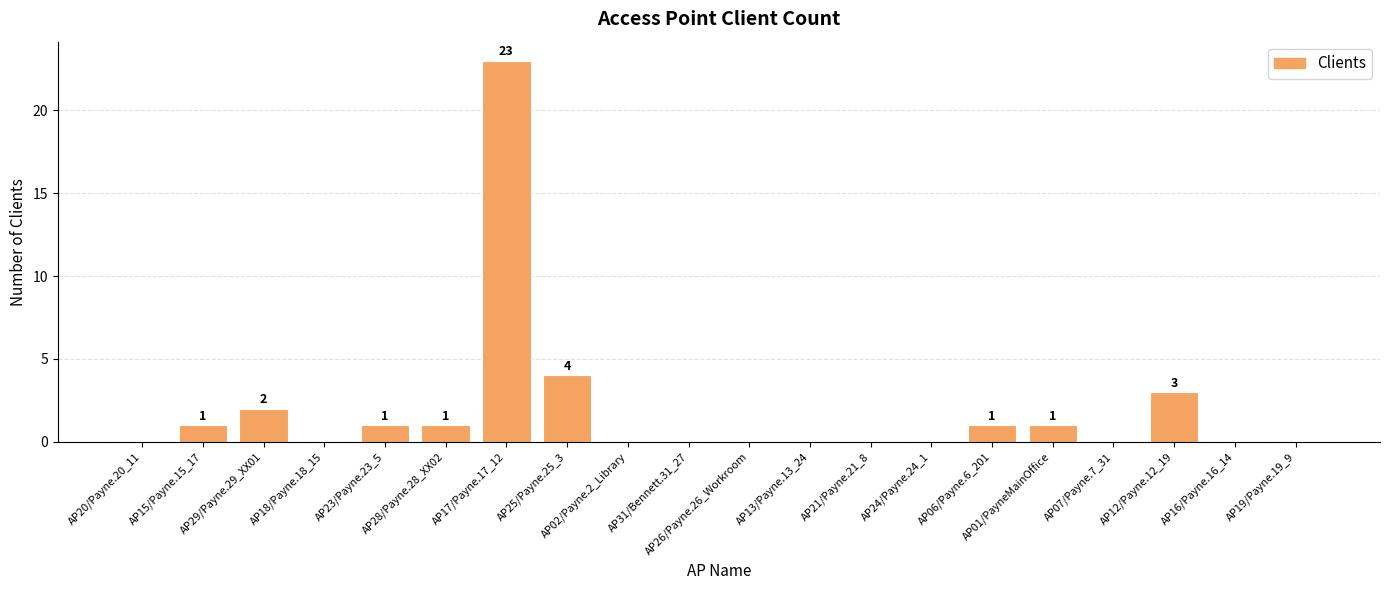

The chart shows a value of 0 at AP31/Bennett.31_27. True or false?

True